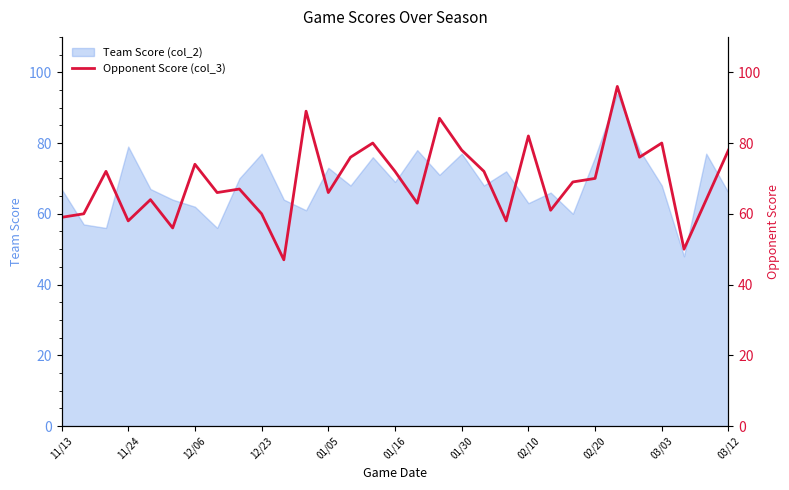

Is it true that the value at 11/13 is 59?

True